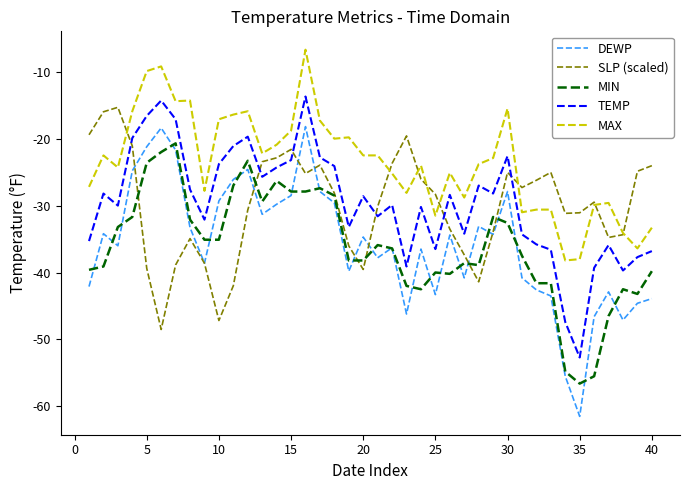

How many lines are shown in the chart?

5